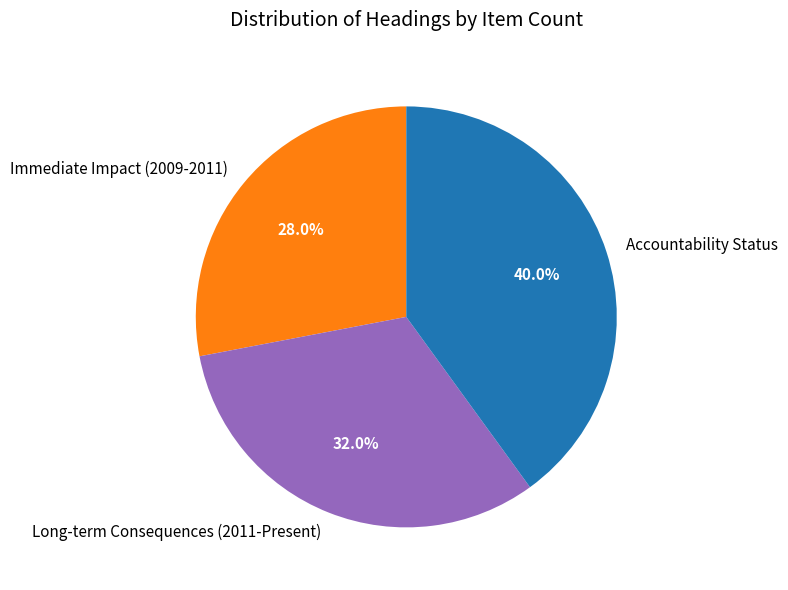

To the nearest percent, what portion does Accountability Status represent?

40%